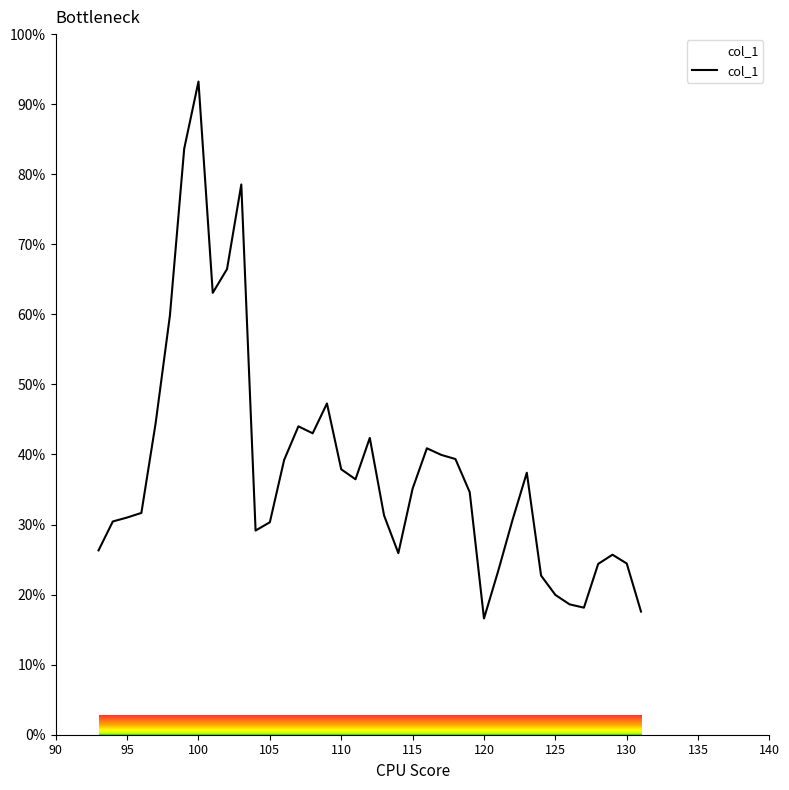

Does the chart have visible grid lines?

No